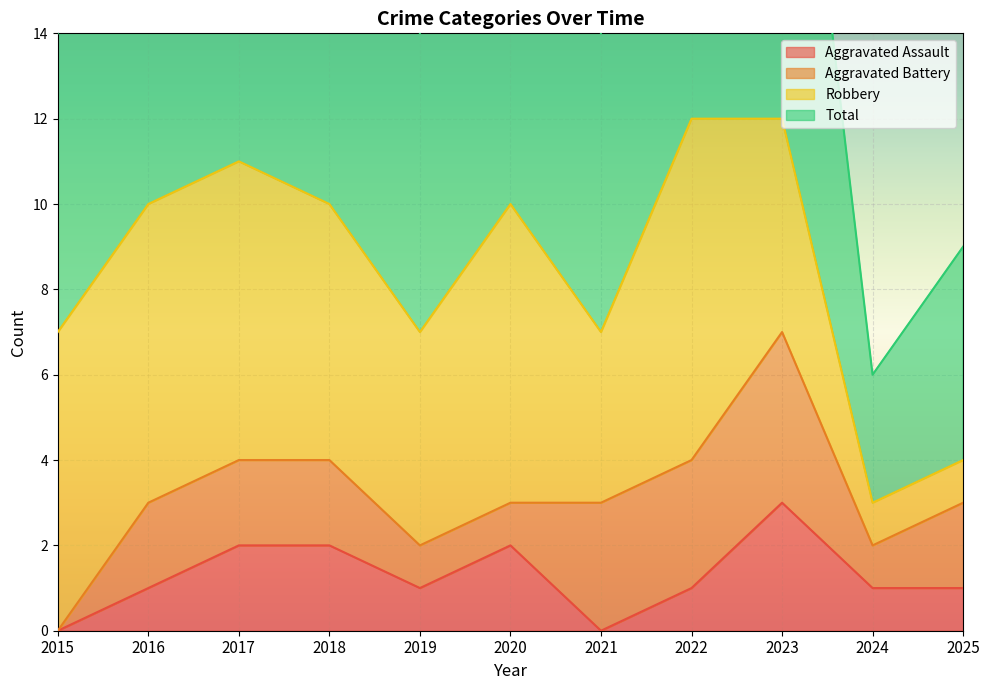

What is the value of the Total point at the 7th from the left?

14